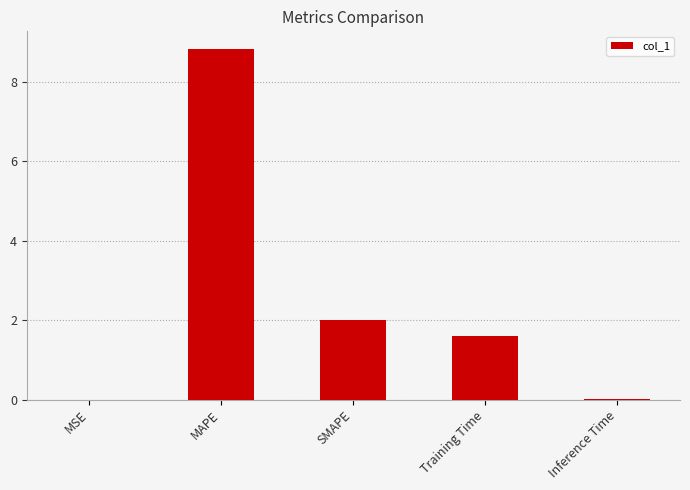

Where does the data first go above 1?

MAPE